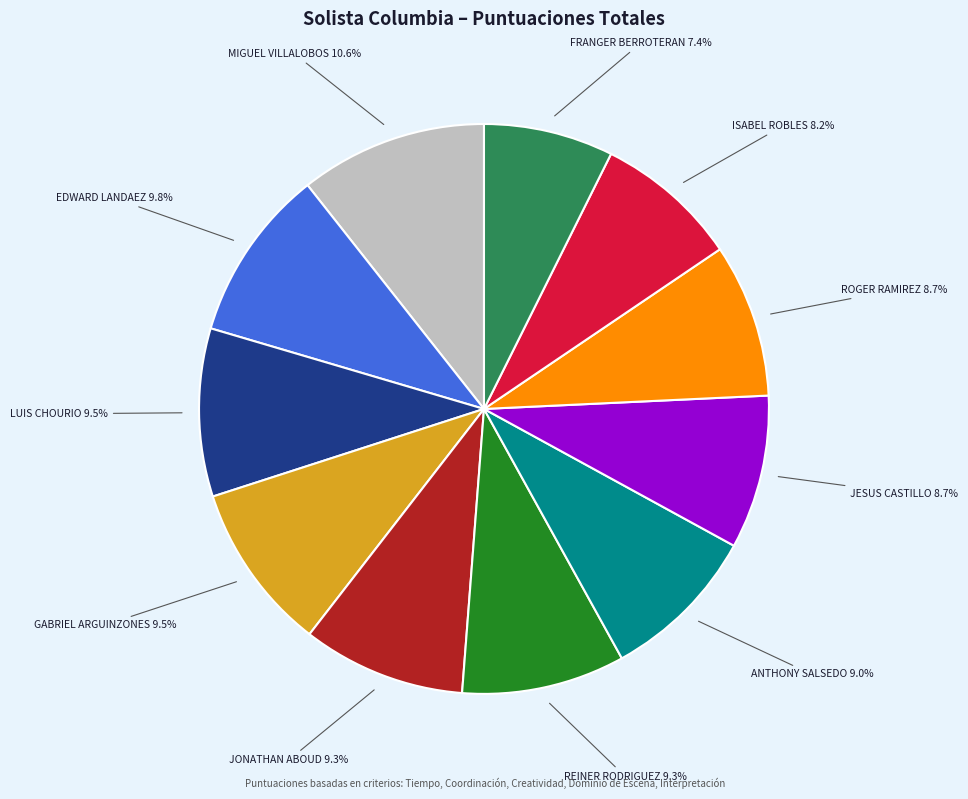

Does any single category account for the majority?

No